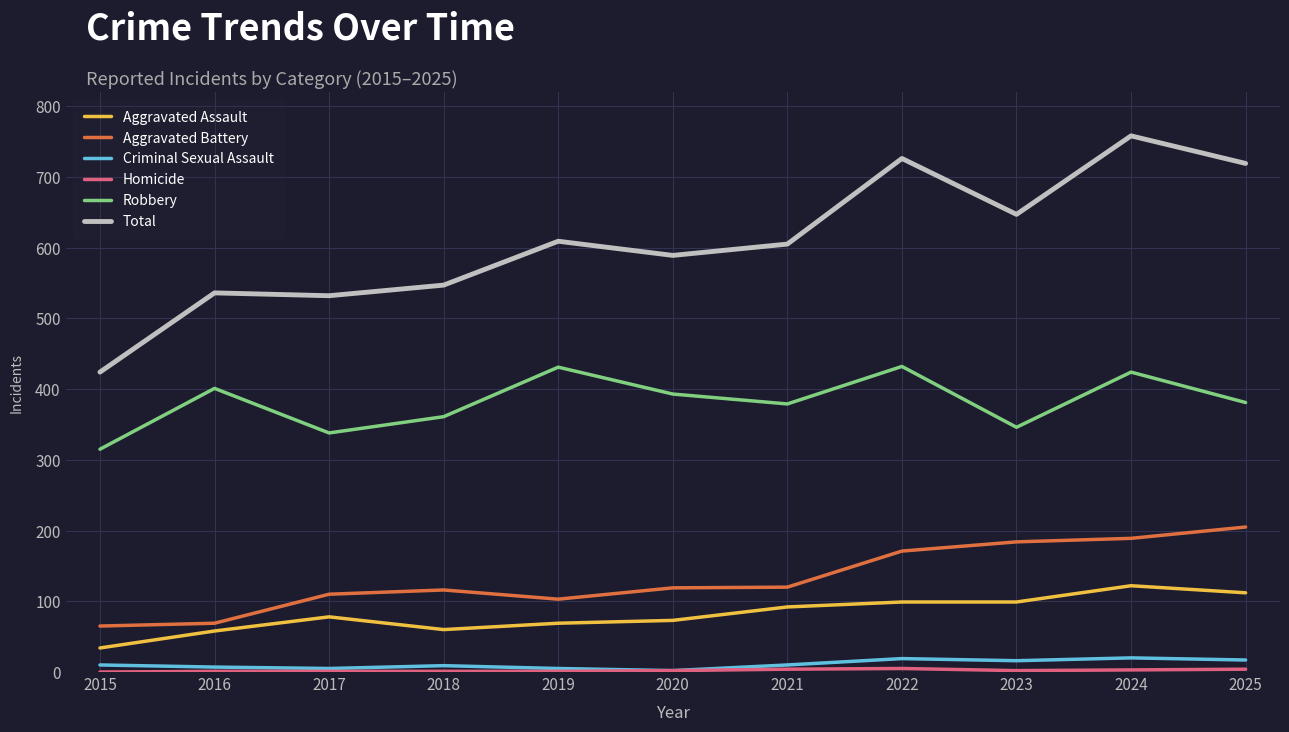

True or false: Robbery and Aggravated Assault cross at least once.

False